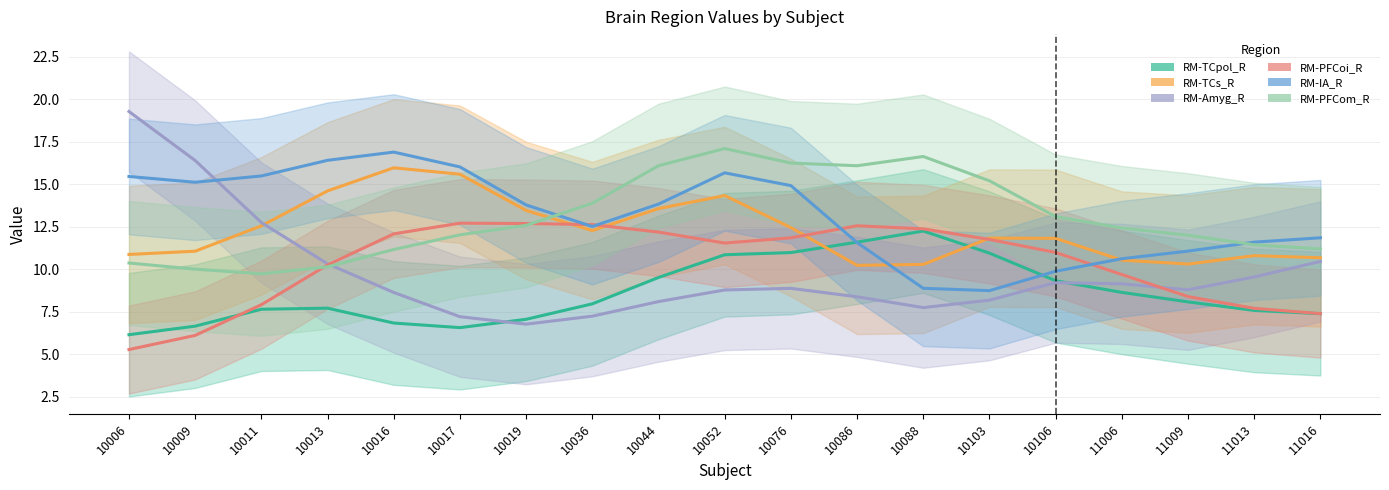

Reading left to right, what are all the values shown in this chart?

RM-TCpol_R: 6.2	6.7	7.7	7.7	6.8	6.6	7.1	8.0	9.5	10.9	11.0	11.6	12.3	11.0	9.3	8.6	8.1	7.6	7.4
RM-TCs_R: 10.9	11.1	12.6	14.6	16.0	15.6	13.5	12.3	13.6	14.3	12.5	10.2	10.3	11.8	11.8	10.5	10.3	10.8	10.7
RM-Amyg_R: 19.3	16.4	12.8	10.3	8.6	7.2	6.8	7.2	8.1	8.8	8.9	8.4	7.8	8.2	9.2	9.1	8.8	9.6	10.5
RM-PFCoi_R: 5.3	6.1	7.9	10.3	12.1	12.7	12.7	12.6	12.2	11.5	11.9	12.6	12.4	11.8	11.0	9.7	8.4	7.7	7.4
RM-IA_R: 15.5	15.1	15.5	16.4	16.9	16.0	13.8	12.5	13.8	15.7	14.9	11.6	8.9	8.7	9.9	10.6	11.1	11.6	11.9
RM-PFCom_R: 10.4	10.0	9.7	10.1	11.2	12.0	12.6	13.9	16.1	17.1	16.2	16.1	16.6	15.2	13.1	12.4	12.0	11.4	11.2